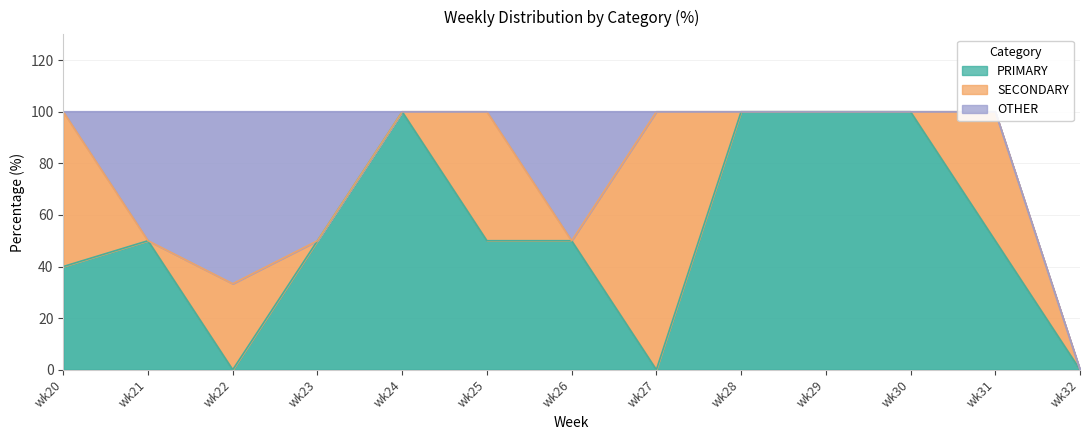

The SECONDARY series shows 56.9 at wk23. True or false?

False